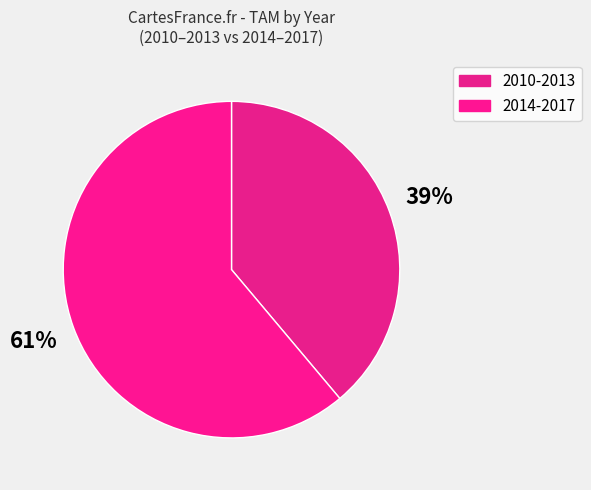

Count the number of slices in the pie.

2